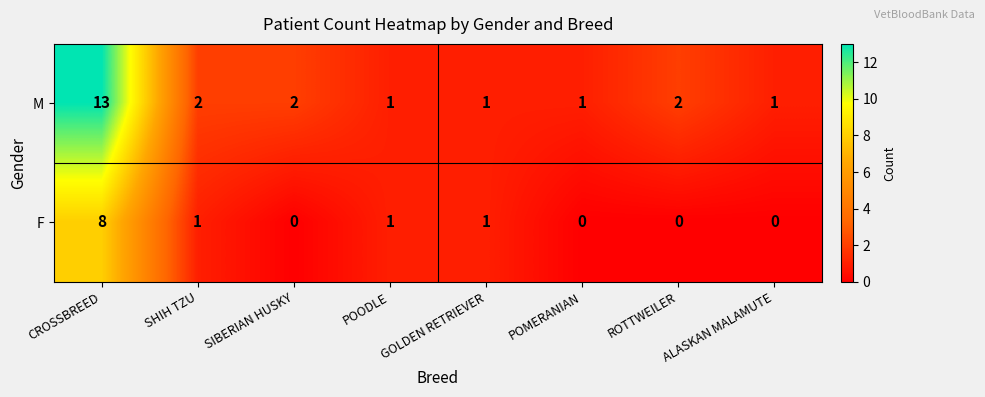

At which category is the sum across all series the highest?

CROSSBREED